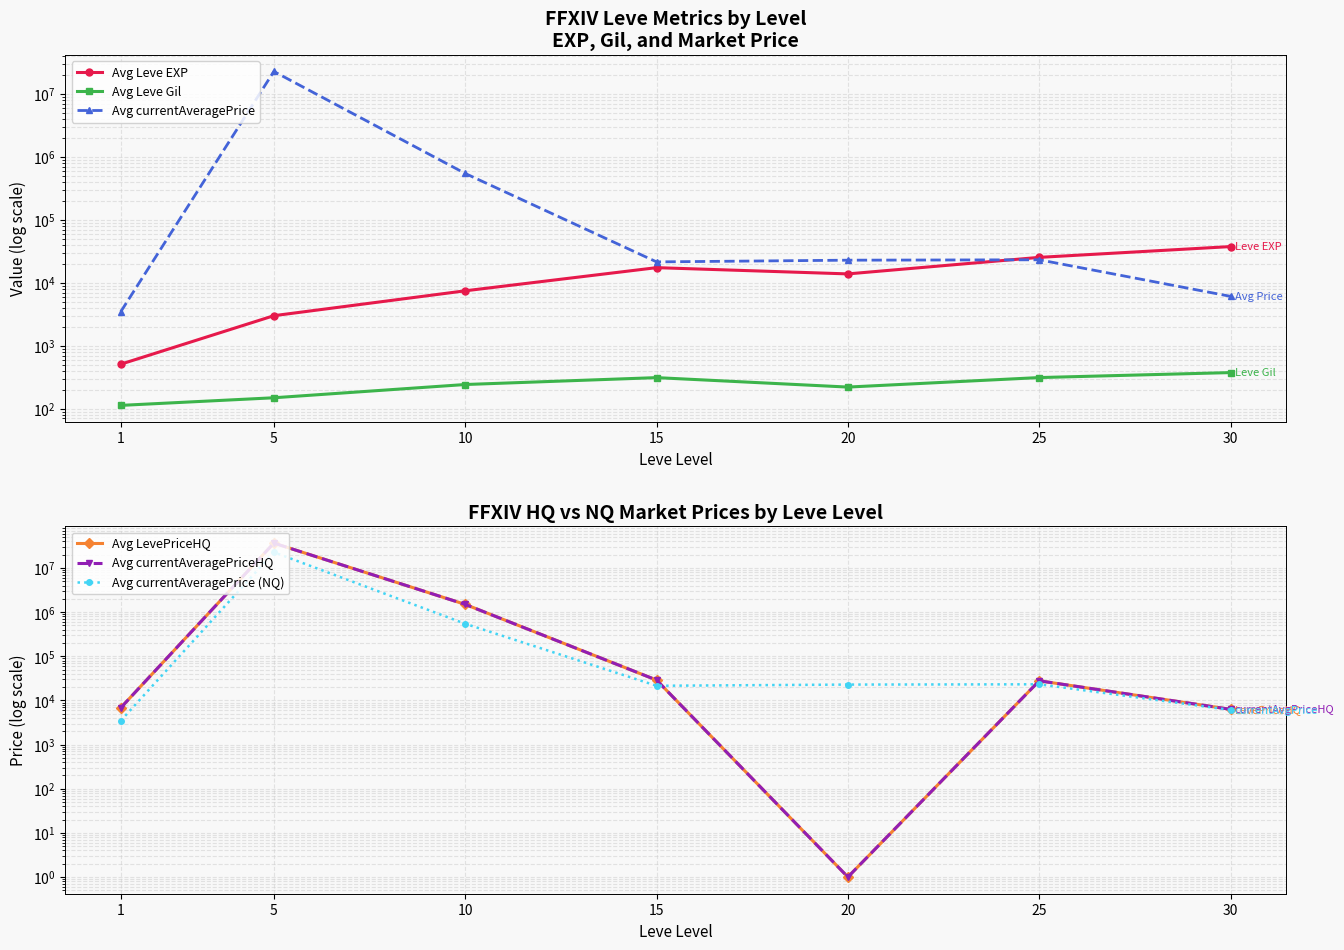

Reading left to right, transcribe all the data shown in this chart.

Avg Leve EXP: 1=510.2	5=3008.3	10=7475.0	15=17445.0	20=13876.7	25=25410.0	30=37715.0
Avg Leve Gil: 1=113.0	5=149.3	10=242.5	15=312.0	20=220.8	25=312.7	30=375.2
Avg currentAveragePrice: 1=3481.6	5=22844054.1	10=547384.4	15=21537.5	20=22926.4	25=23257.0	30=6103.4
Avg LevePriceHQ: 1=6842.3	5=36770049.2	10=1504282.4	15=29021.9	20=1.0	25=27902.6	30=6297.5
Avg currentAveragePriceHQ: 1=6842.3	5=36770049.2	10=1504282.4	15=29021.9	20=1.0	25=27902.6	30=6297.5
Avg currentAveragePrice (NQ): 1=3481.6	5=22844054.1	10=547384.4	15=21537.5	20=22926.4	25=23257.0	30=6103.4